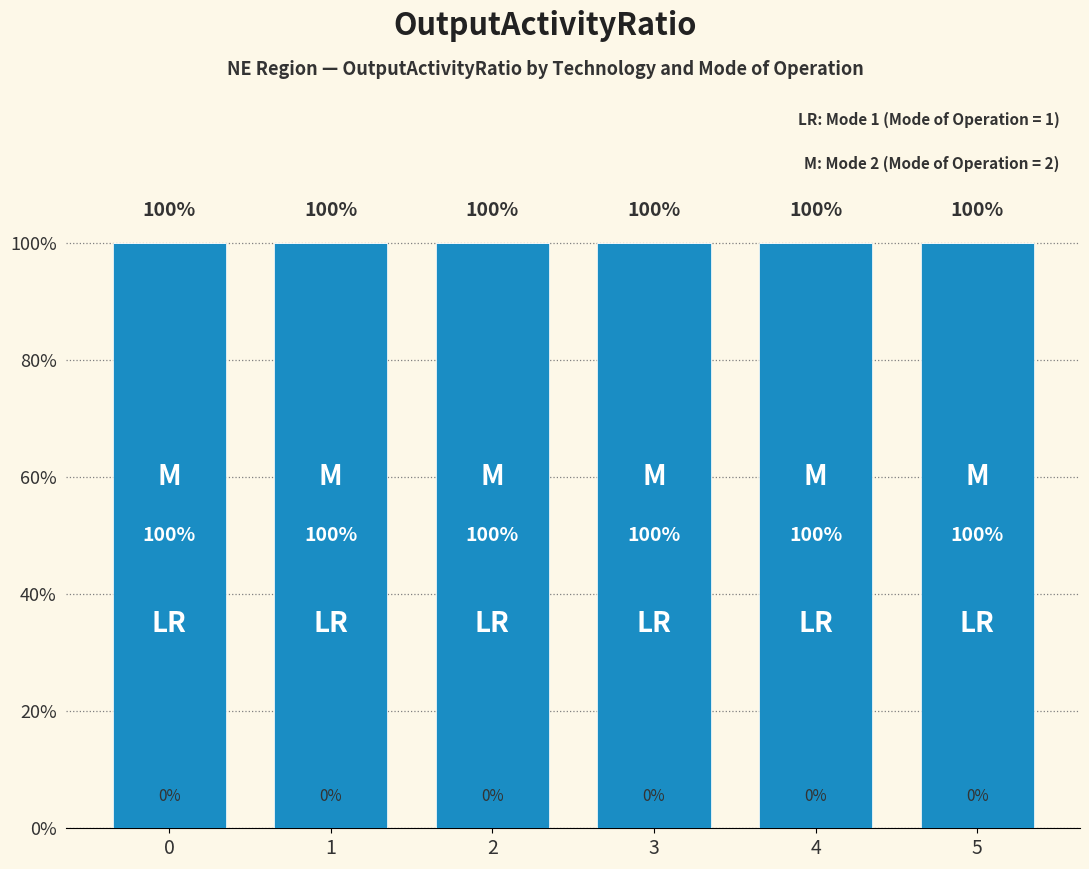

Between 1 and 4, which series saw the biggest shift?

Mode 1 (LR)